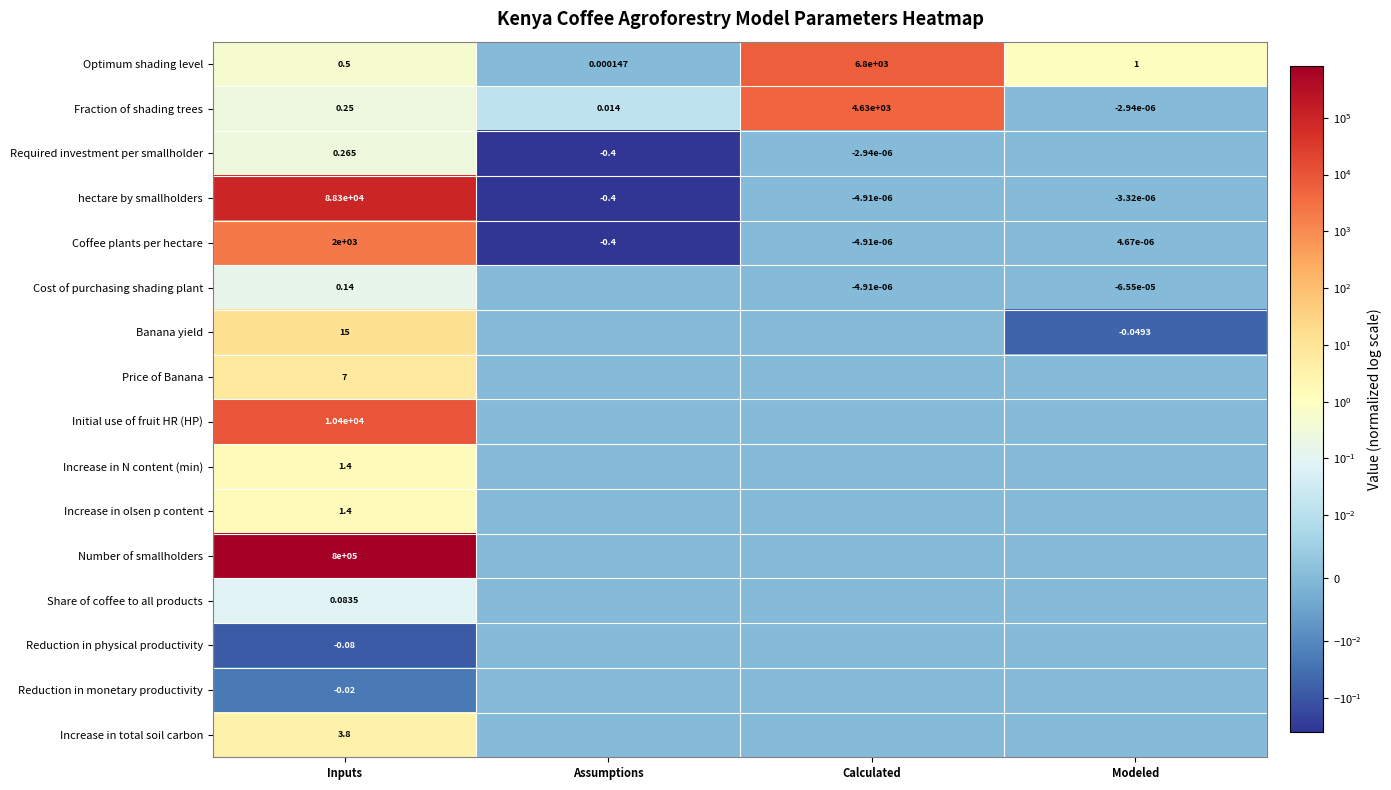

At how many categories does at least one series exceed 116942?

1